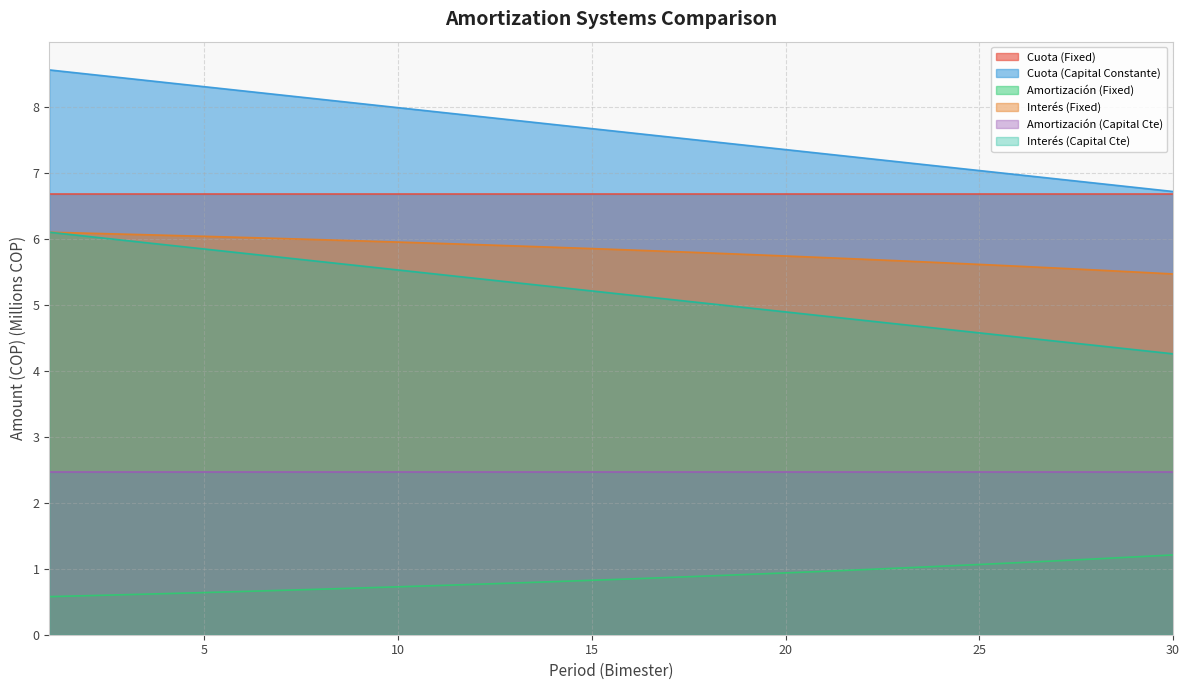

What is the total value across all series at 20?

28.0